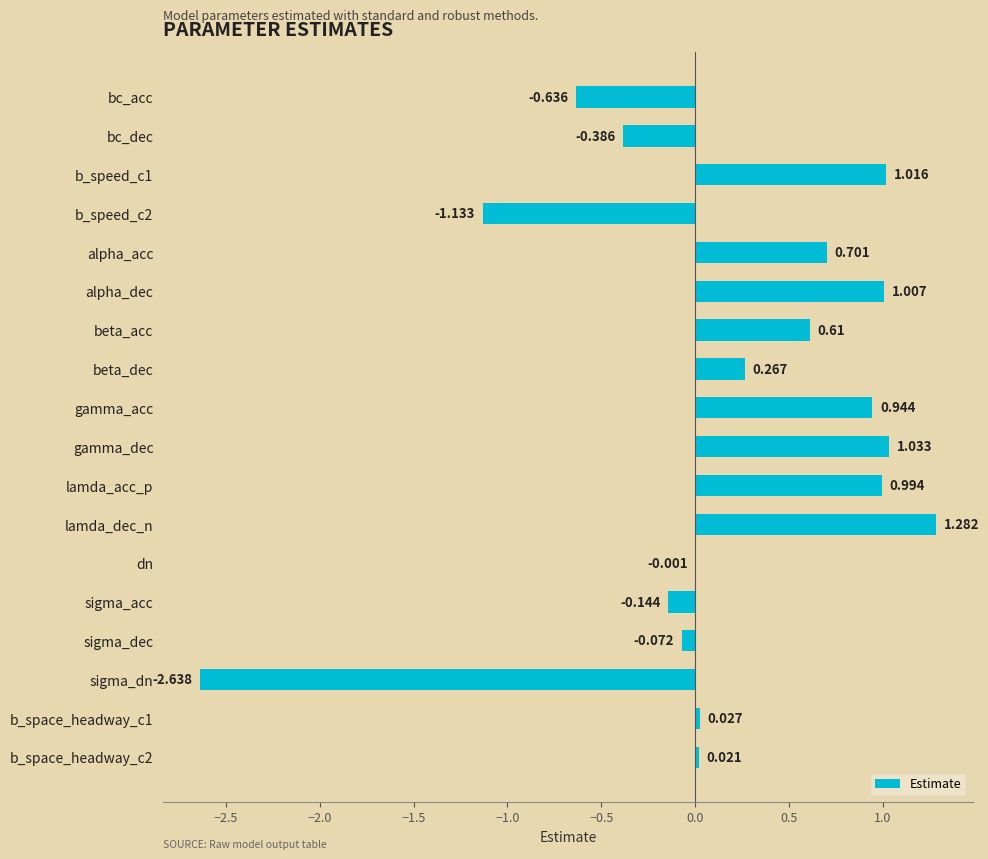

Between gamma_dec and sigma_dn, which is larger?

gamma_dec